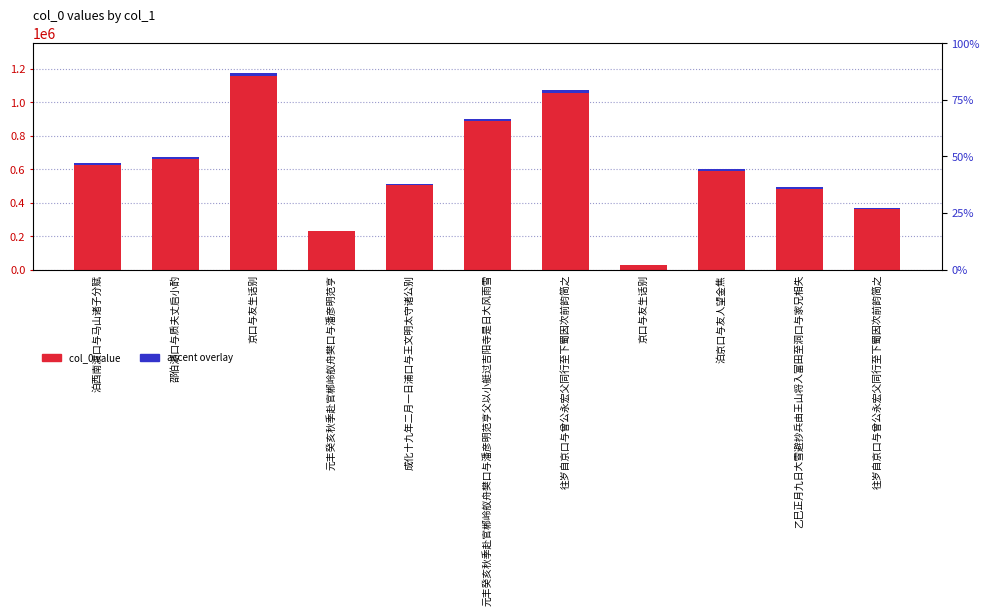

The value of col_0 at 成化十九年二月一日浦口与王文明太守诸公别 is 314078.9. True or false?

False